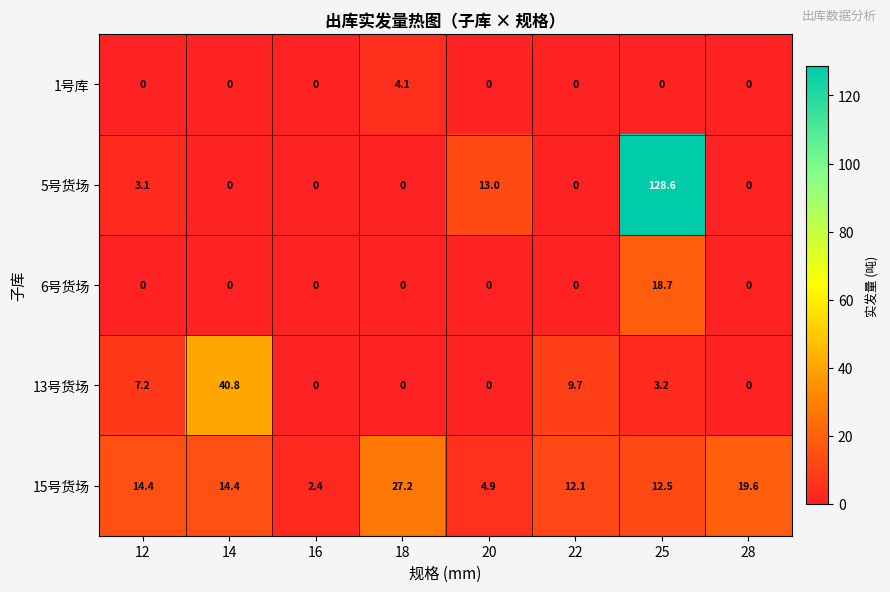

What is the greatest value displayed?

128.6